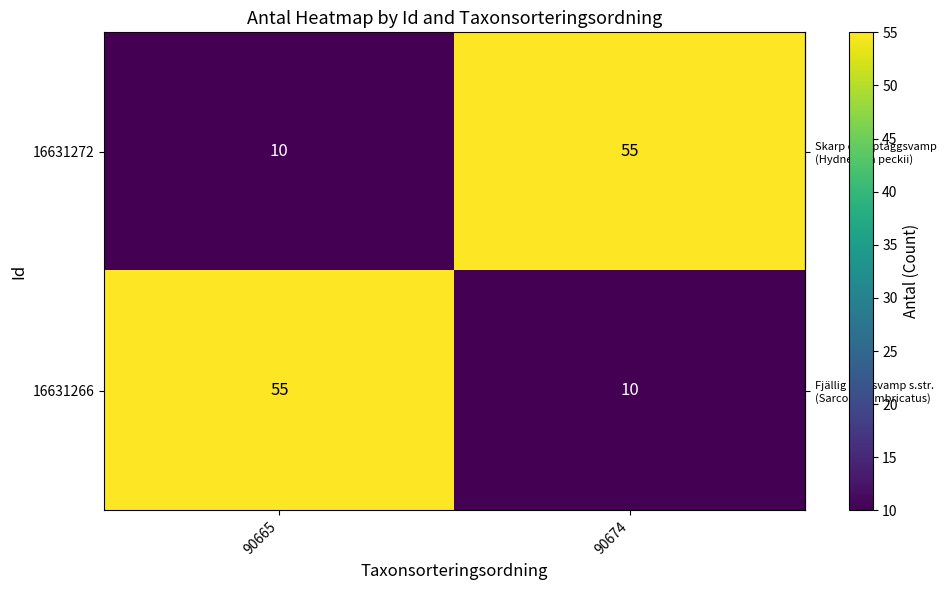

Rank the categories by 16631266 value from lowest to highest.

90674, 90665